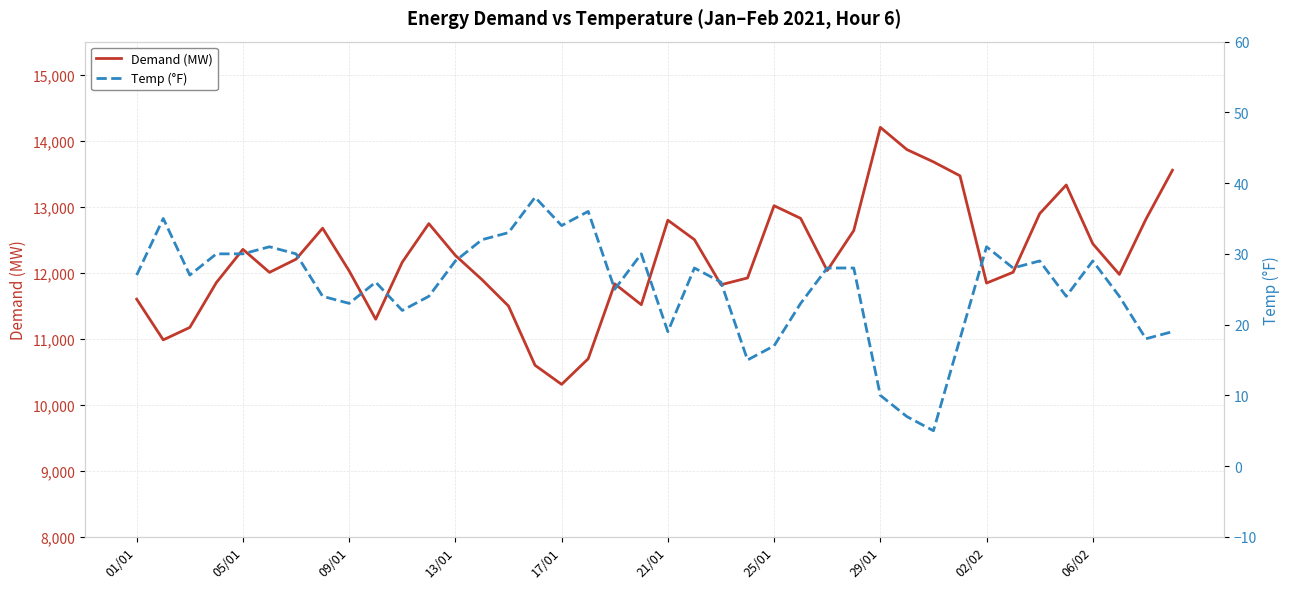

Which category has the lowest value in the Demand (MW) series?

17/01